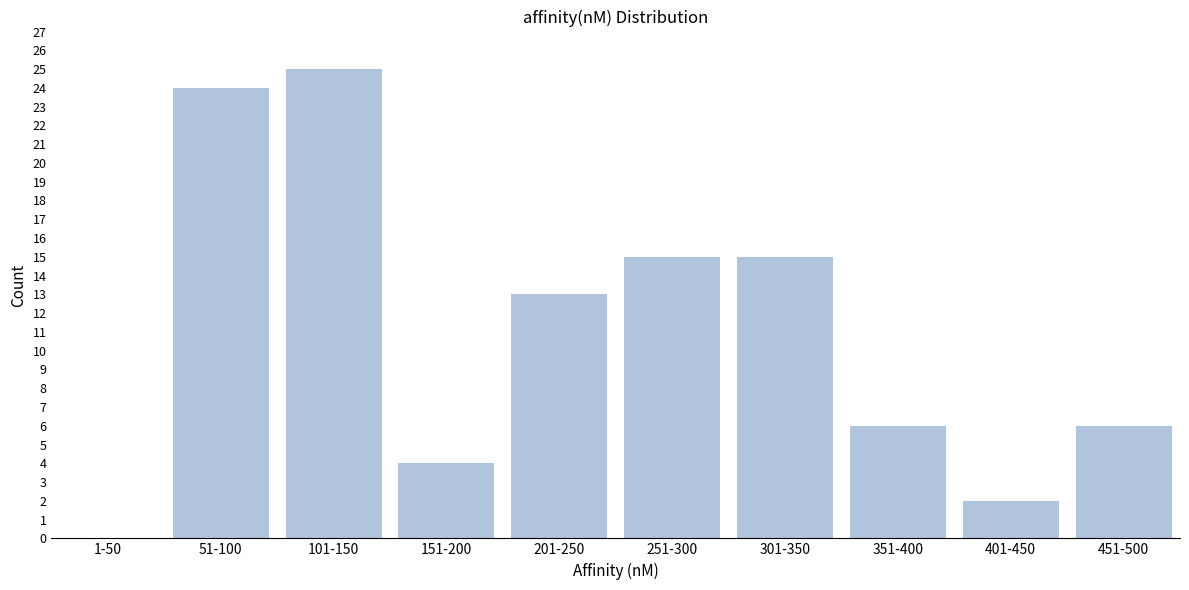

Reading left to right, what are all the values shown in this chart?

1-50=0	51-100=24	101-150=25	151-200=4	201-250=13	251-300=15	301-350=15	351-400=6	401-450=2	451-500=6